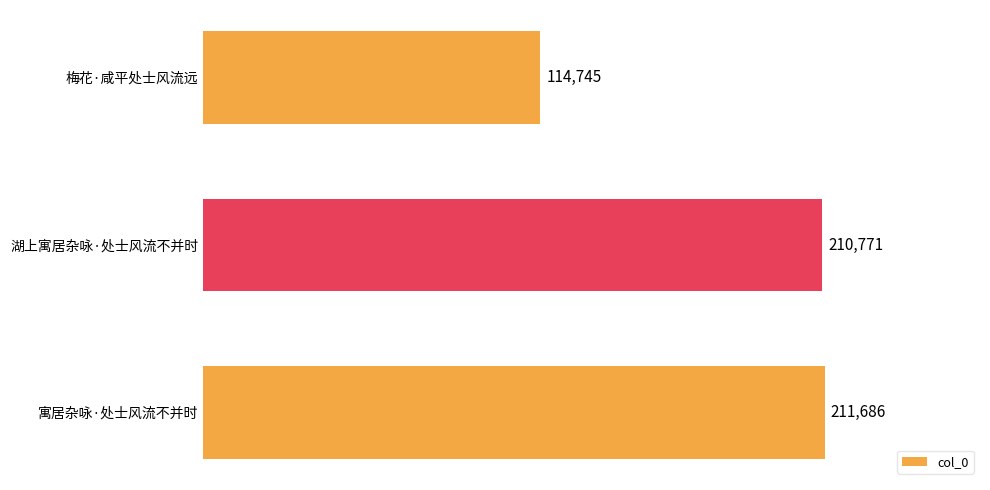

Reading top to bottom, list all the values displayed in this chart.

114745	210771	211686